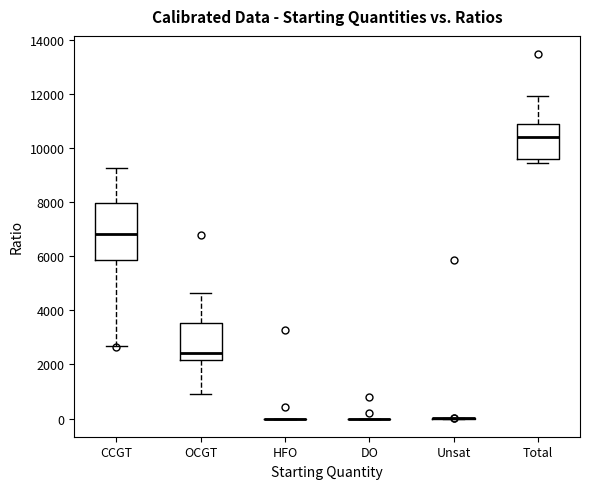

Reading left to right, transcribe this box plot: for each box, give where its median line is, the range the box spans, and where its two whiskers end, as read against the y-axis. The values are not printed on the chart, so give them approximately, as read against the axis.

CCGT: median 6800, box 5800 to 8000, whiskers 2600 to 9200
OCGT: median 2400, box 2200 to 3600, whiskers 800 to 4600
HFO: box collapsed to a line at 0, whiskers 0 to 0
DO: box collapsed to a line at 0, whiskers 0 to 0
Unsat: box collapsed to a line at 0, whiskers 0 to 0
Total: median 10400, box 9600 to 10800, whiskers 9400 to 12000